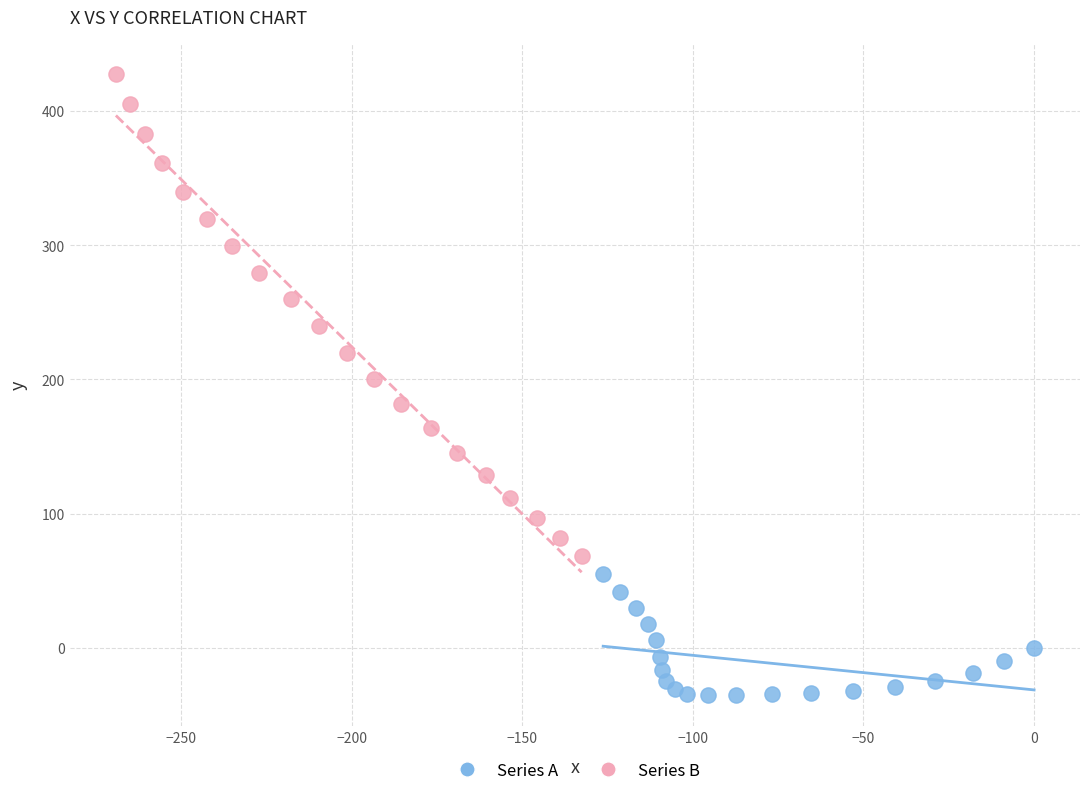

Which series has the widest spread of Y values?

Series B